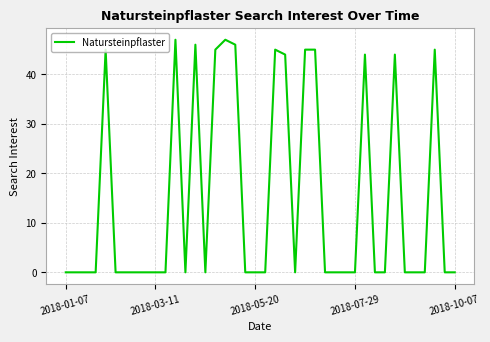

How many lines are shown in the chart?

1